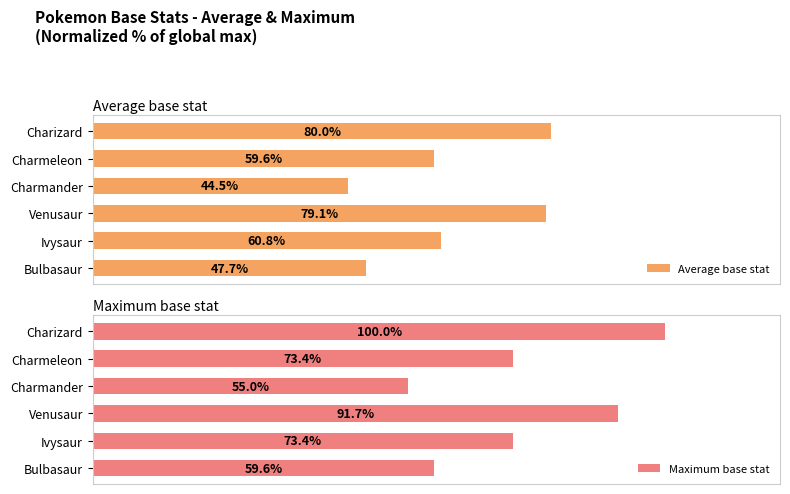

What is the value of the Maximum base stat bar at the 4th from the left?

55.0